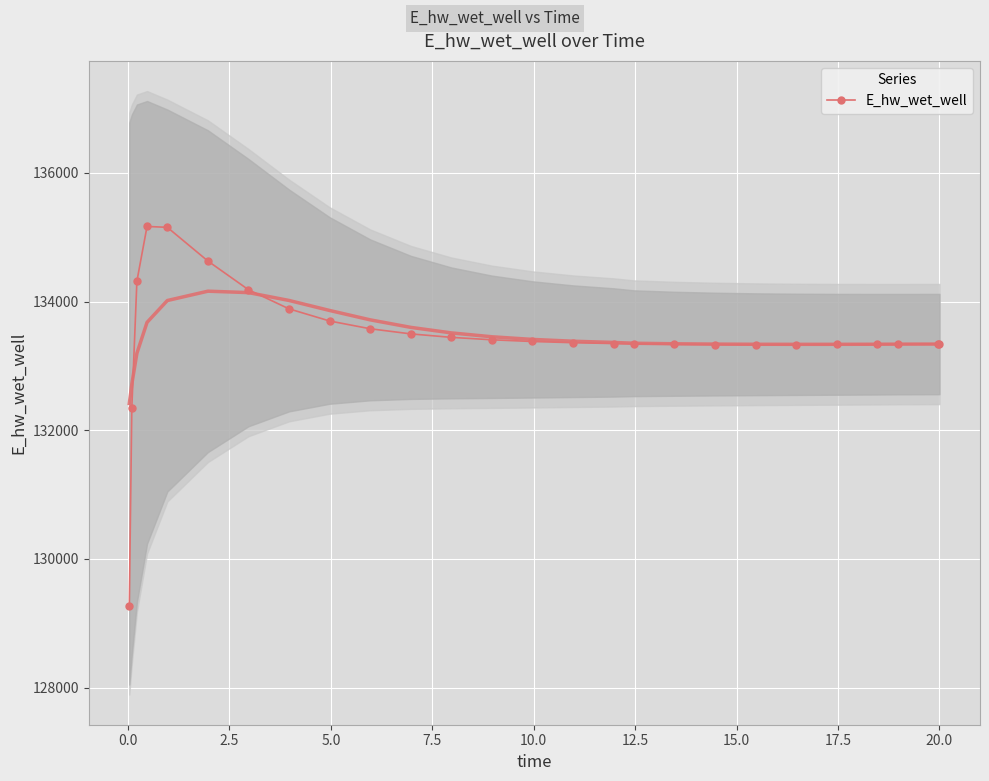

How many categories are shown in the chart?

26